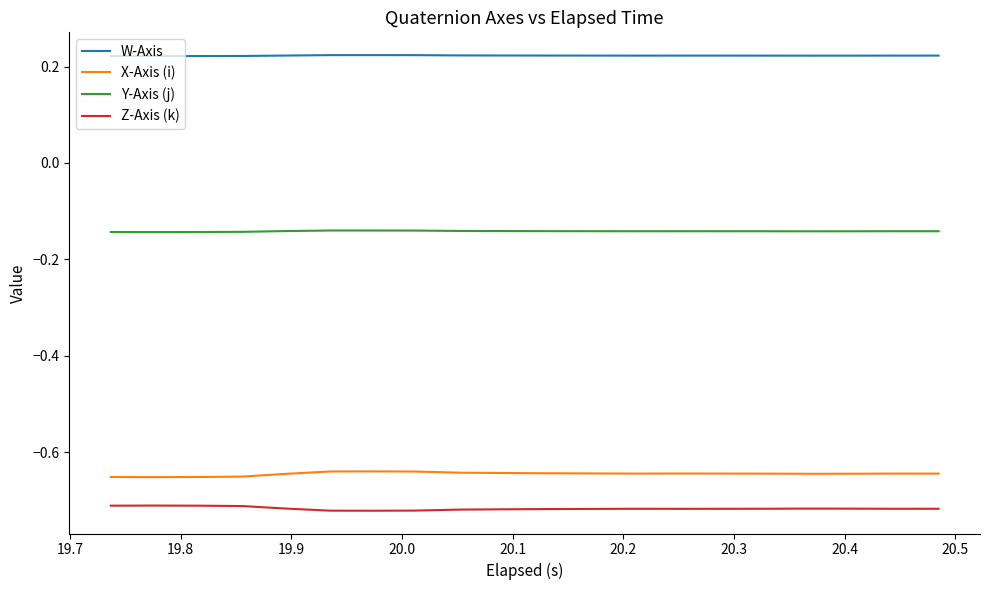

Which series has the largest total across all categories?

W-Axis